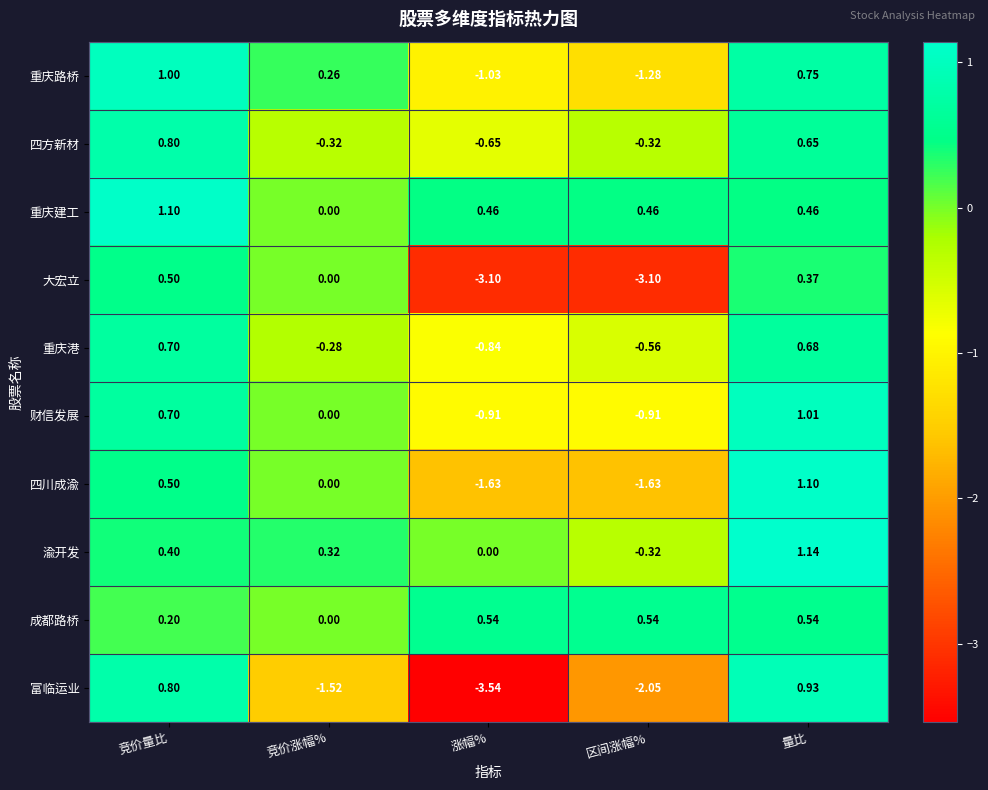

At how many categories does at least one series exceed -3?

5